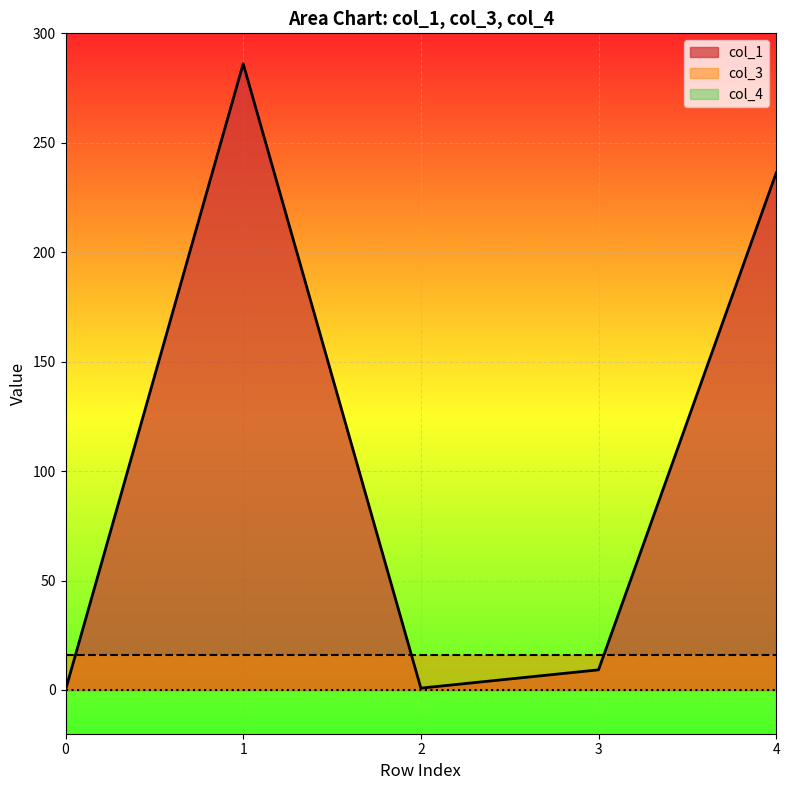

How many lines are shown in the chart?

3